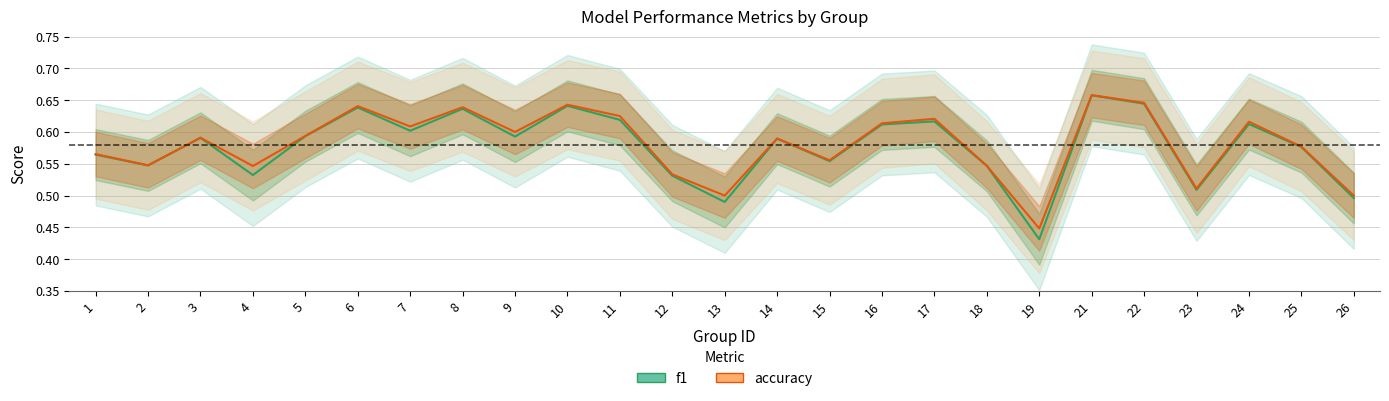

At which label does f1 reach its peak?

21